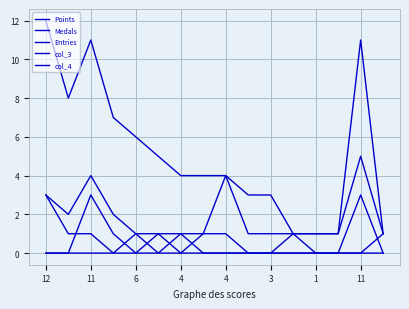

How many times do Medals and col_4 cross each other?

1